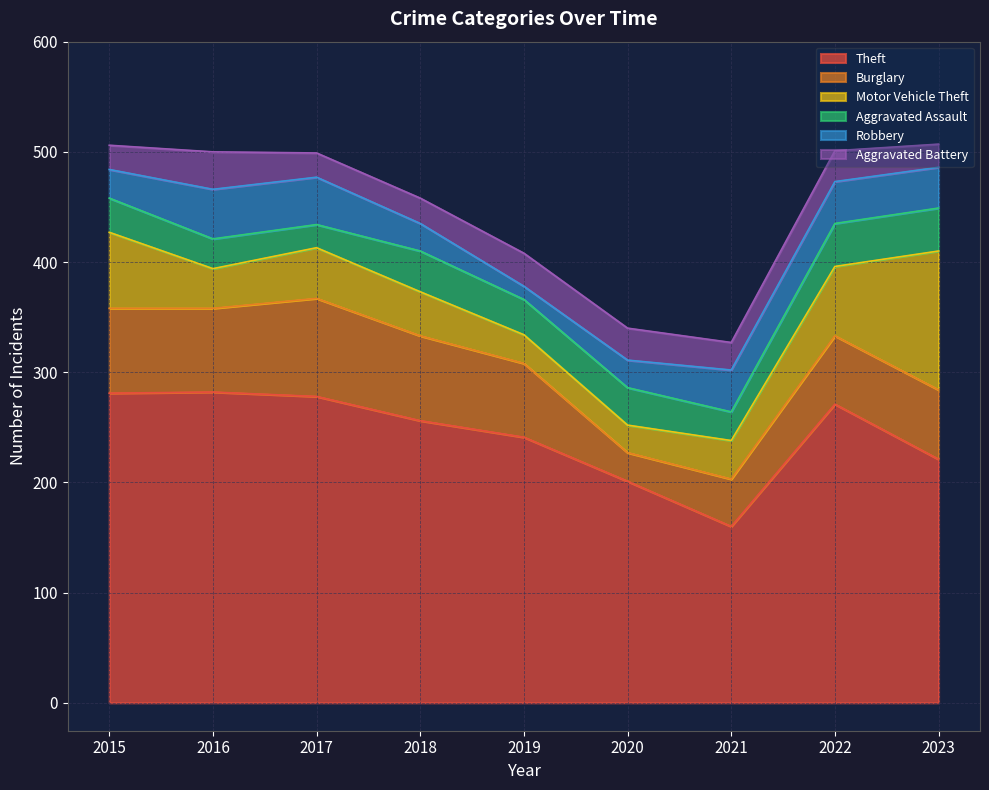

At which label does Burglary reach its peak?

2017